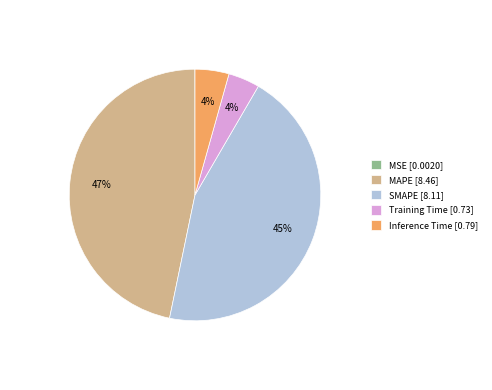

To the nearest percent, what is the difference between the largest and smallest slice percentages?

47%